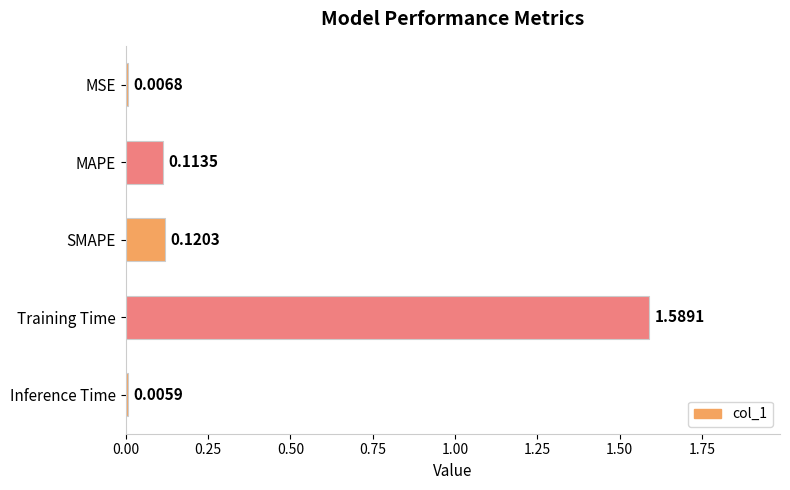

Are the bars horizontal?

Yes